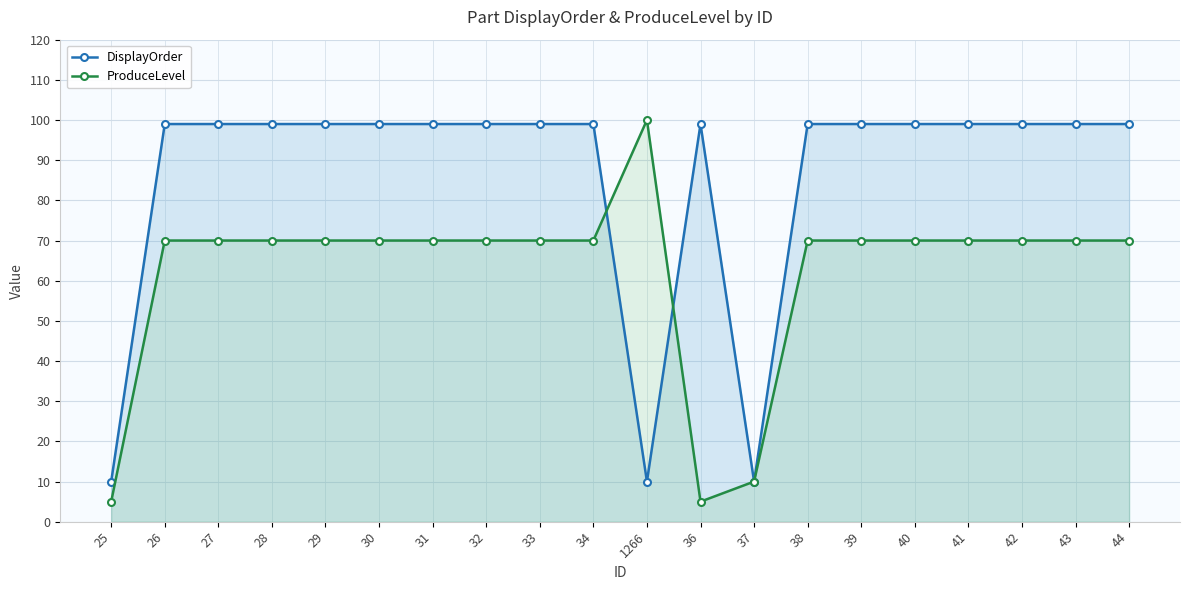

Which series has the largest total across all categories?

DisplayOrder